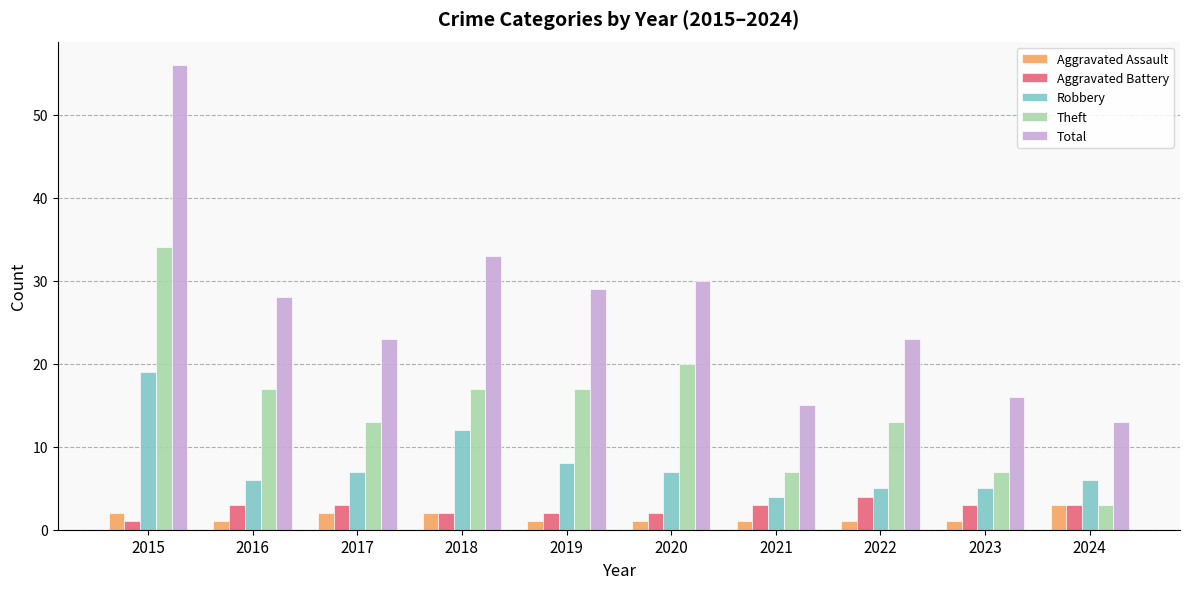

What are all the series names shown in the legend?

Aggravated Assault, Aggravated Battery, Robbery, Theft, Total